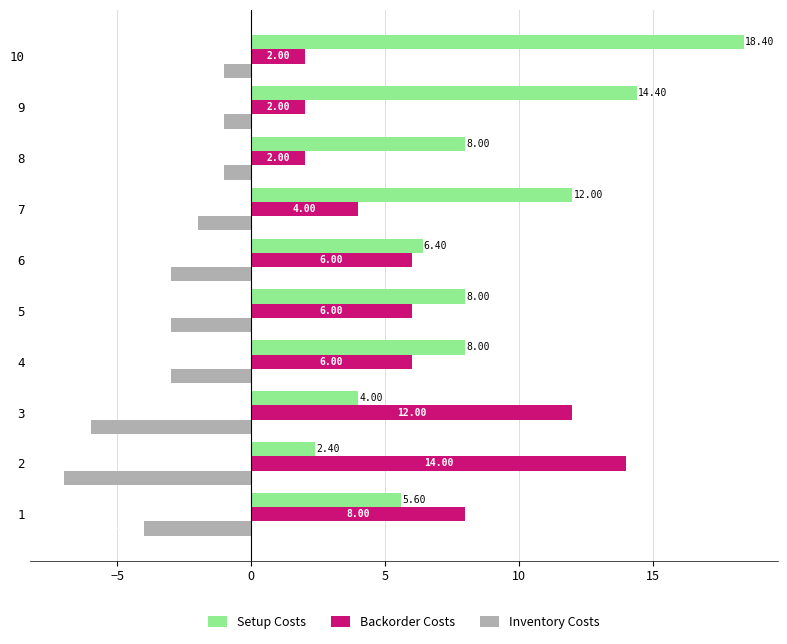

What is the average value of the Inventory Costs series?

-3.1